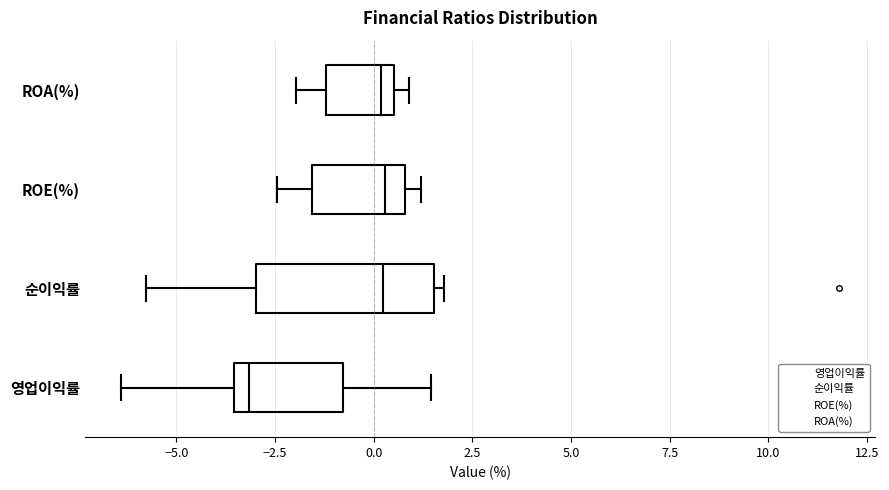

Which box is the widest, from its left edge to its right edge?

순이익률